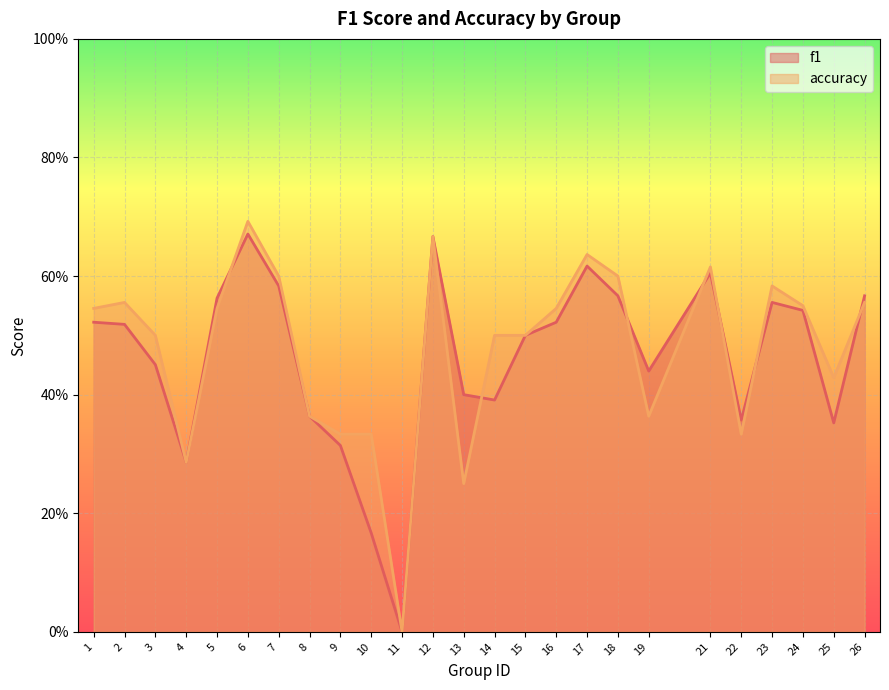

Where do accuracy and f1 first cross each other?

5 and 6